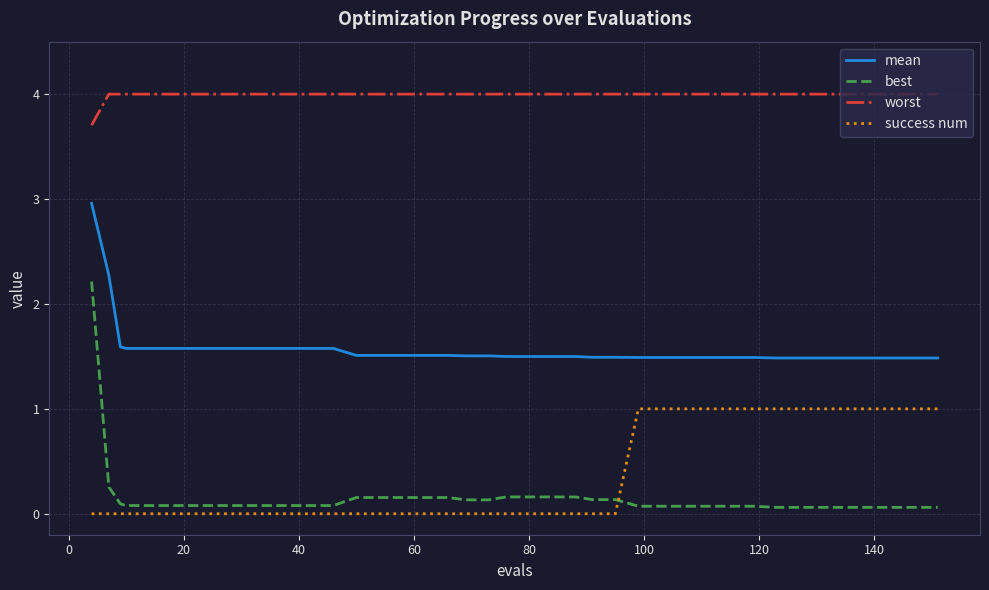

Which series has the largest total across all categories?

worst